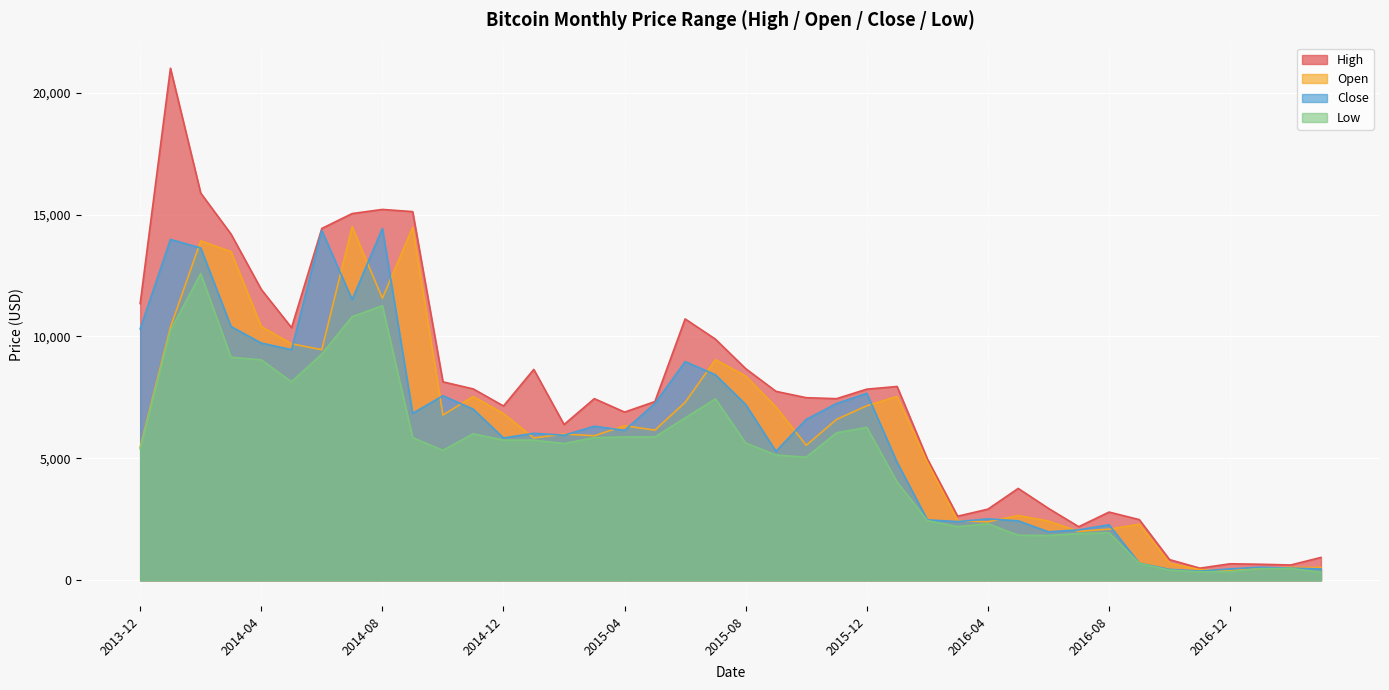

True or false: Close has a value of 215 at 2017-03.

False